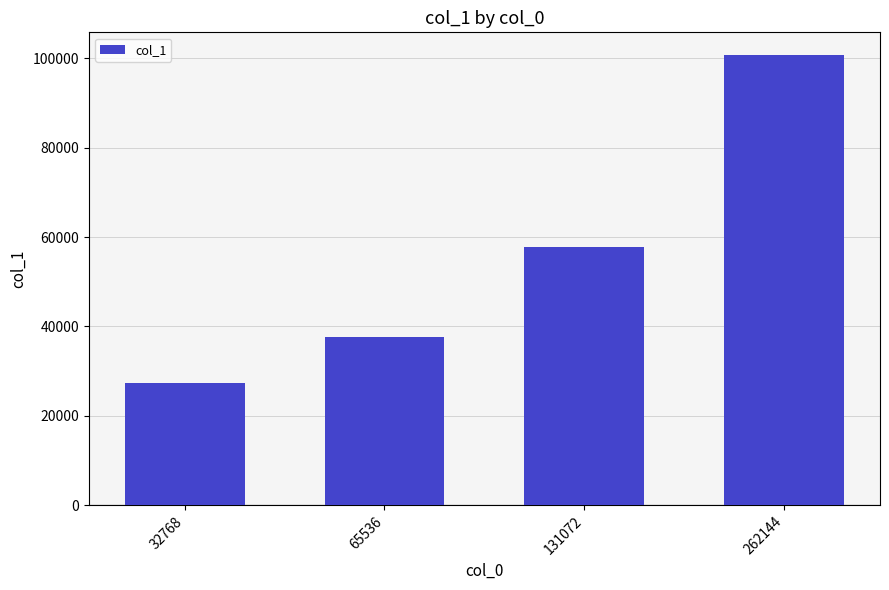

Between 262144 and 65536, which is larger?

262144